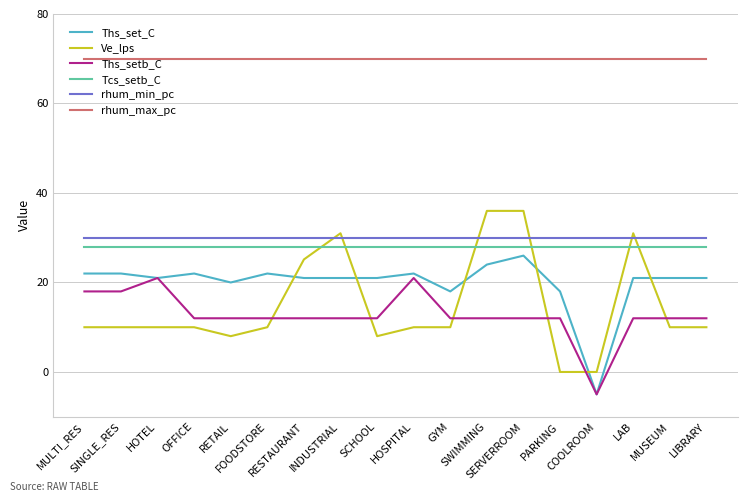

What is the minimum value for Ths_setb_C?

-5.0